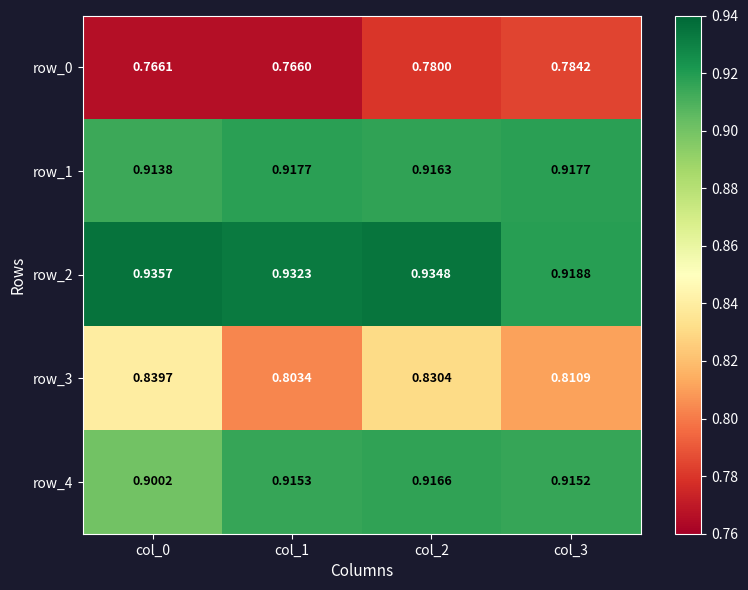

At which label does row_0 reach its peak?

col_3